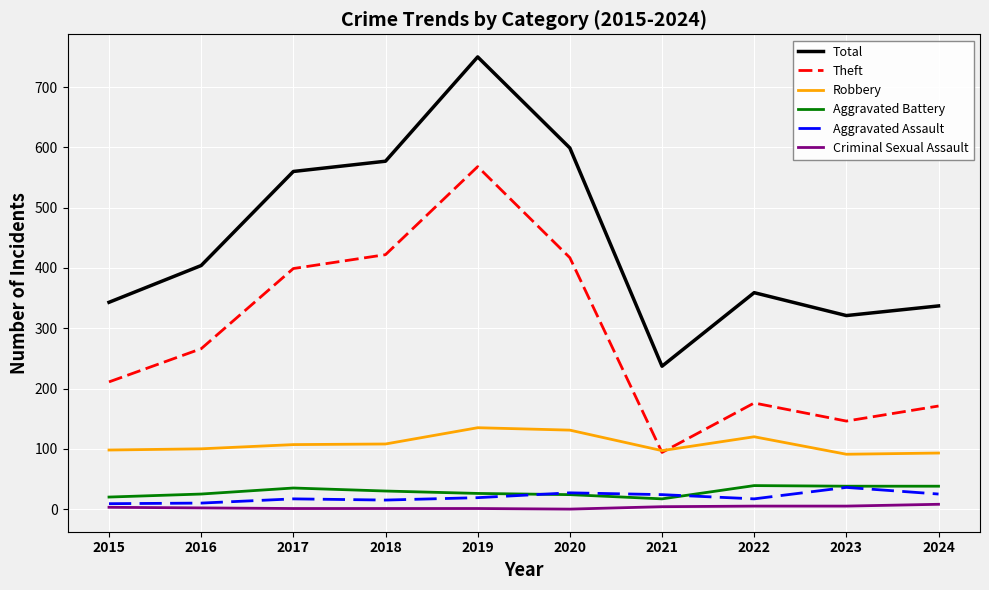

At which label does Aggravated Battery first exceed 30?

2017